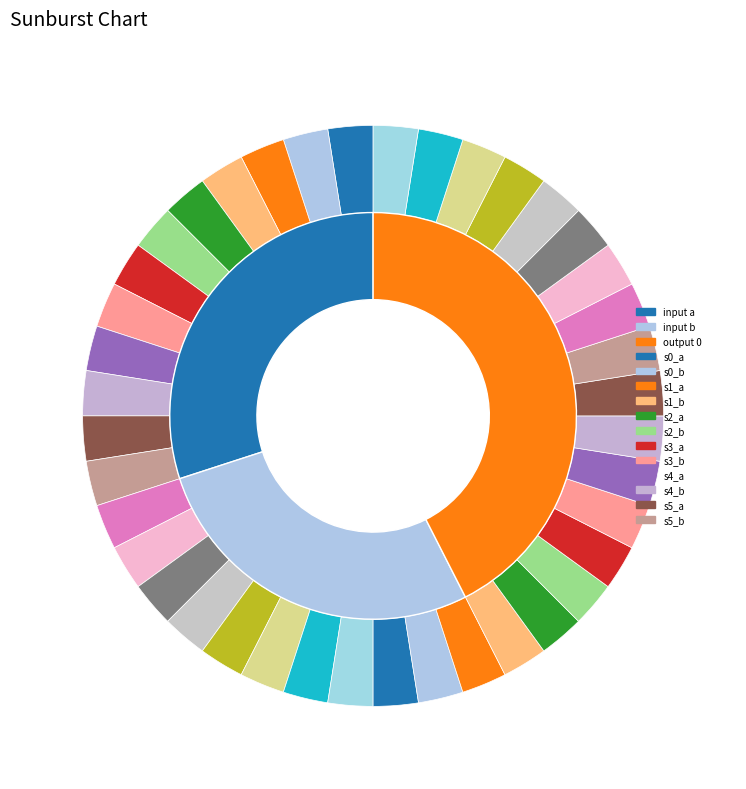

Which has a higher value, 6 or 29?

6